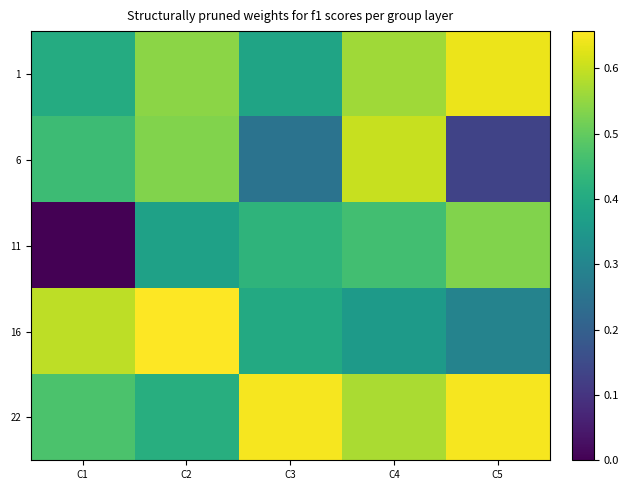

Rank the series by their average value, from highest to lowest.

22, 1, 16, 6, 11